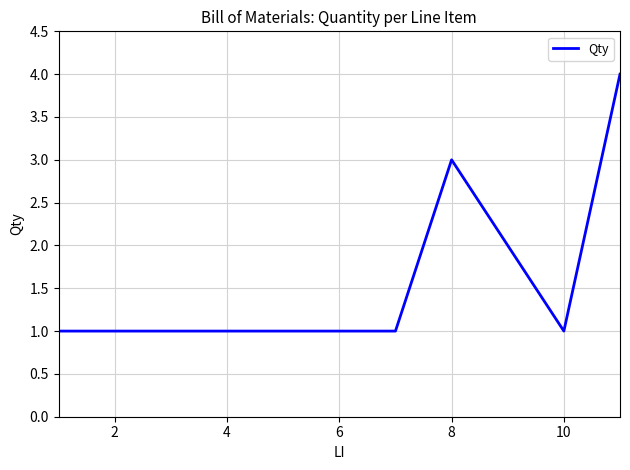

What is the maximum value shown in the chart?

4